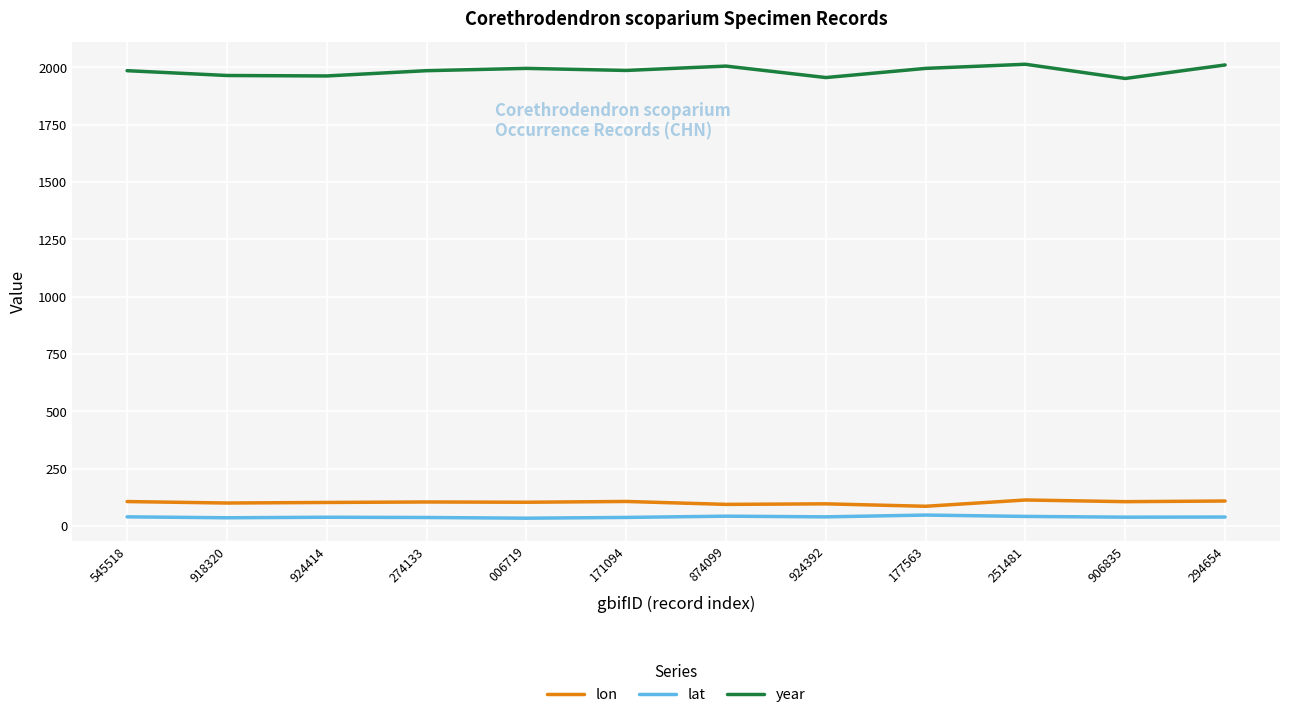

What is the difference between the year values at 906835 and 274133?

34.0